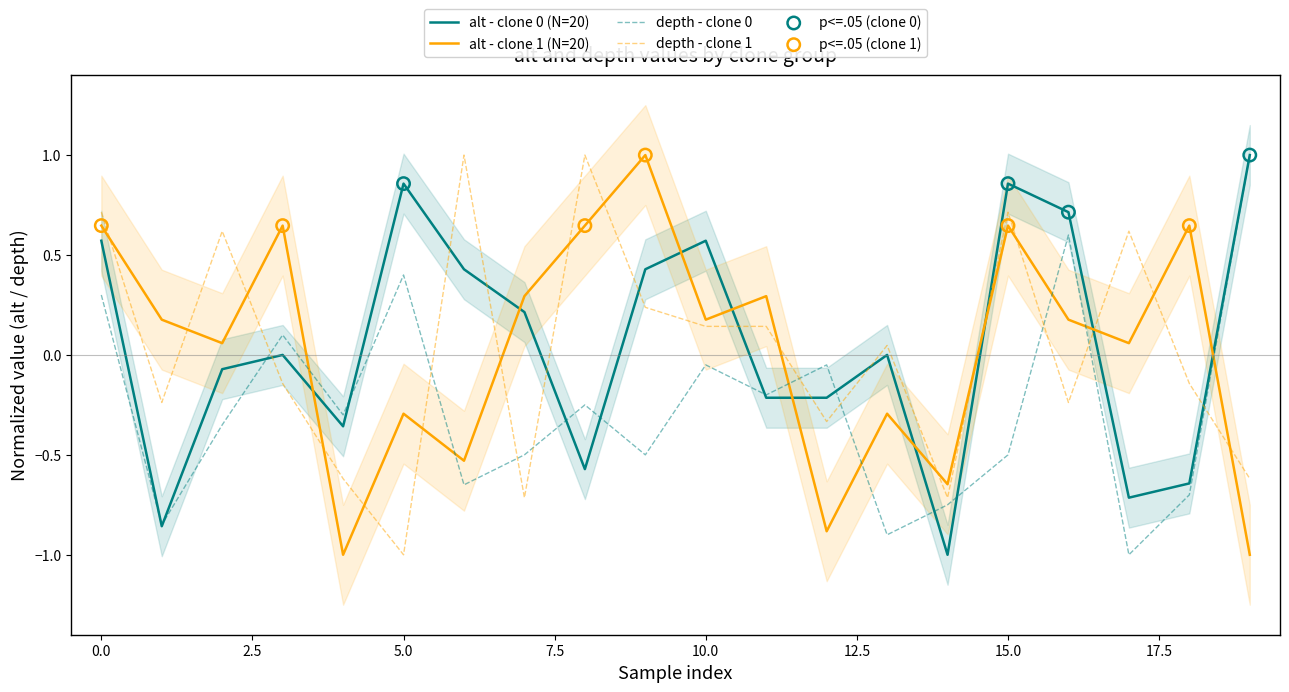

Which series has the largest Y range (max minus min)?

alt - clone 0